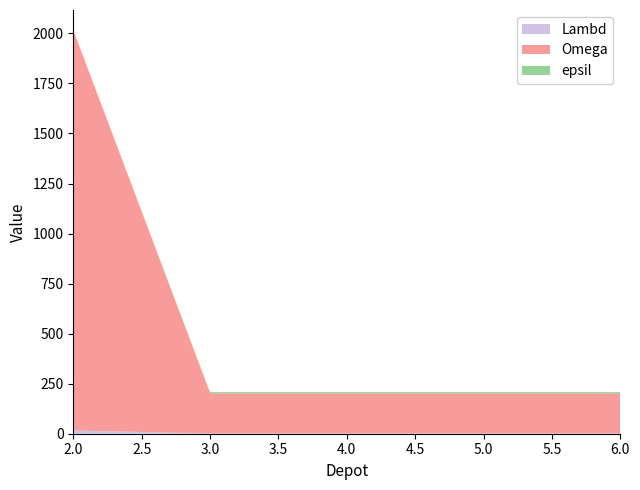

Reading left to right, extract all data points from this chart.

Lambd: 2=16	3=1	4=1	5=1	6=1
Omega: 2=2000	3=200	4=200	5=200	6=200
epsil: 2=0	3=7	4=7	5=7	6=7